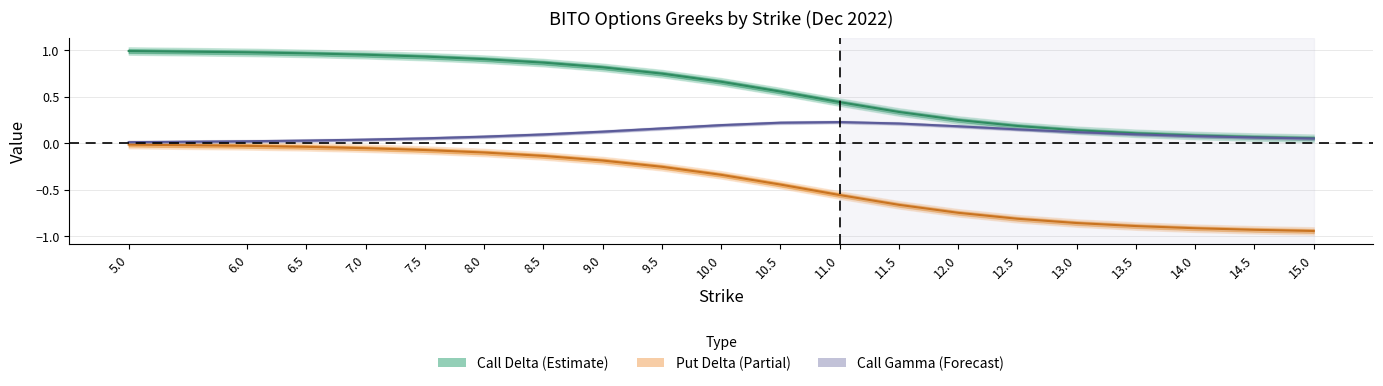

What is the highest value of the delta_call series?

1.0